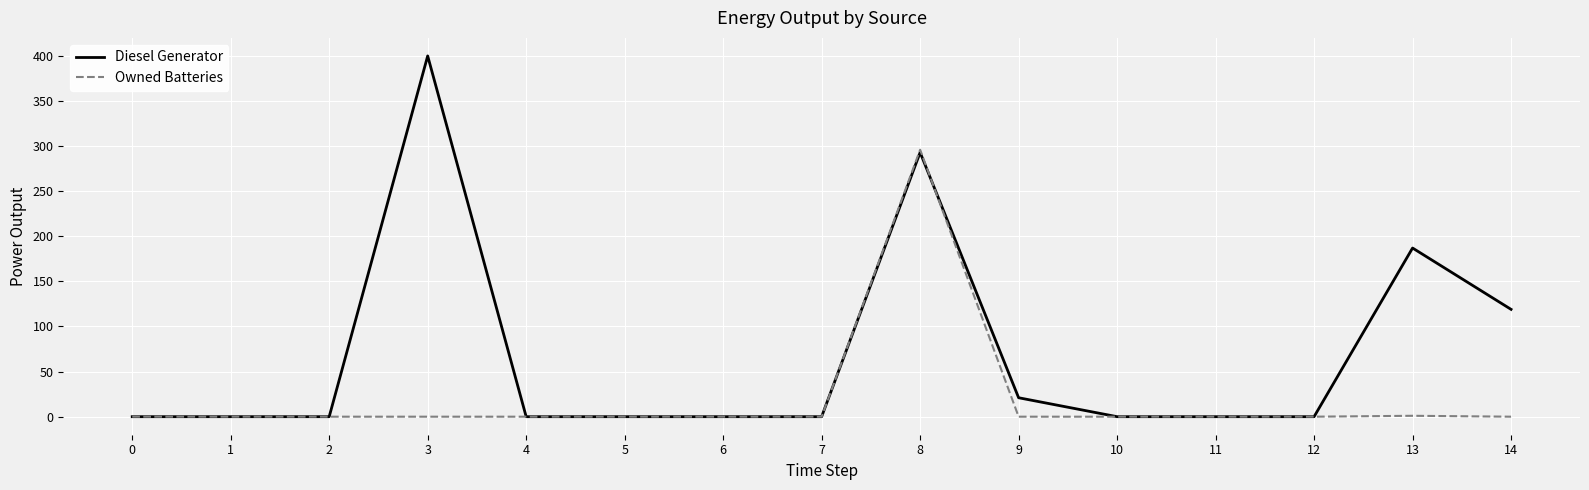

At which category is the sum across all series the highest?

8